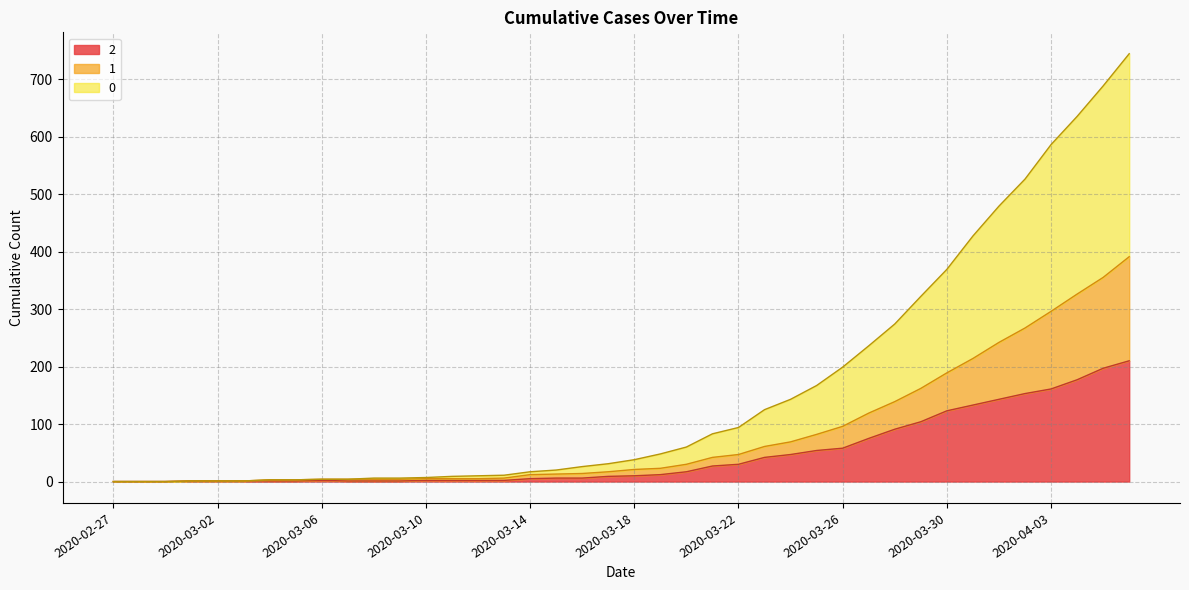

Reading right to left, transcribe all the data shown in this chart.

0: 2020-04-06=744	2020-04-05=688	2020-04-04=635	2020-04-03=586	2020-04-02=526	2020-04-01=479	2020-03-31=427	2020-03-30=369	2020-03-29=322	2020-03-28=274	2020-03-27=236	2020-03-26=199	2020-03-25=167	2020-03-24=143	2020-03-23=125	2020-03-22=94	2020-03-21=83	2020-03-20=60	2020-03-19=48	2020-03-18=38	2020-03-17=31	2020-03-16=26	2020-03-15=20	2020-03-14=17	2020-03-13=11	2020-03-12=10	2020-03-11=9	2020-03-10=7	2020-03-09=6	2020-03-08=6	2020-03-07=4	2020-03-06=4	2020-03-05=3	2020-03-04=3	2020-03-03=1	2020-03-02=1	2020-03-01=1	2020-02-29=0	2020-02-28=0	2020-02-27=0
1: 2020-04-06=391	2020-04-05=355	2020-04-04=326	2020-04-03=296	2020-04-02=267	2020-04-01=242	2020-03-31=214	2020-03-30=189	2020-03-29=162	2020-03-28=139	2020-03-27=119	2020-03-26=96	2020-03-25=82	2020-03-24=69	2020-03-23=61	2020-03-22=47	2020-03-21=42	2020-03-20=30	2020-03-19=23	2020-03-18=21	2020-03-17=17	2020-03-16=14	2020-03-15=13	2020-03-14=12	2020-03-13=6	2020-03-12=5	2020-03-11=5	2020-03-10=5	2020-03-09=4	2020-03-08=4	2020-03-07=4	2020-03-06=4	2020-03-05=3	2020-03-04=3	2020-03-03=1	2020-03-02=1	2020-03-01=1	2020-02-29=0	2020-02-28=0	2020-02-27=0
2: 2020-04-06=210	2020-04-05=197	2020-04-04=177	2020-04-03=161	2020-04-02=153	2020-04-01=143	2020-03-31=133	2020-03-30=123	2020-03-29=104	2020-03-28=91	2020-03-27=75	2020-03-26=58	2020-03-25=54	2020-03-24=47	2020-03-23=42	2020-03-22=30	2020-03-21=27	2020-03-20=17	2020-03-19=12	2020-03-18=10	2020-03-17=9	2020-03-16=6	2020-03-15=6	2020-03-14=5	2020-03-13=2	2020-03-12=2	2020-03-11=2	2020-03-10=2	2020-03-09=1	2020-03-08=1	2020-03-07=1	2020-03-06=2	2020-03-05=1	2020-03-04=1	2020-03-03=1	2020-03-02=1	2020-03-01=1	2020-02-29=0	2020-02-28=0	2020-02-27=0